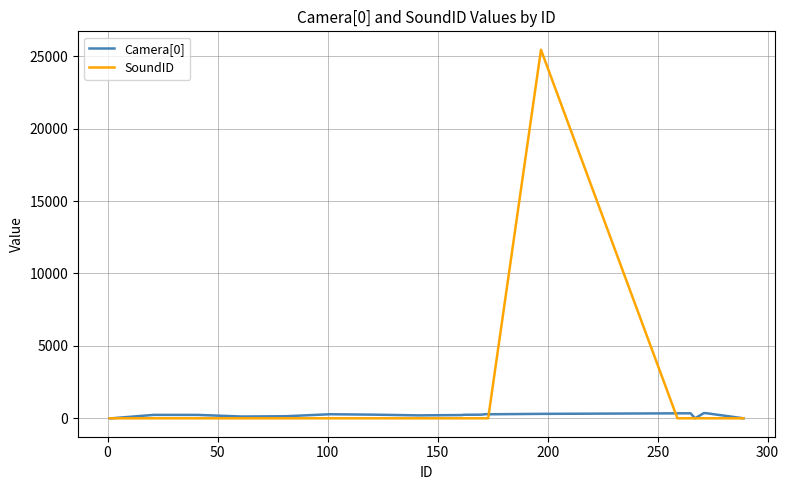

What is the maximum value shown in the chart?

25450